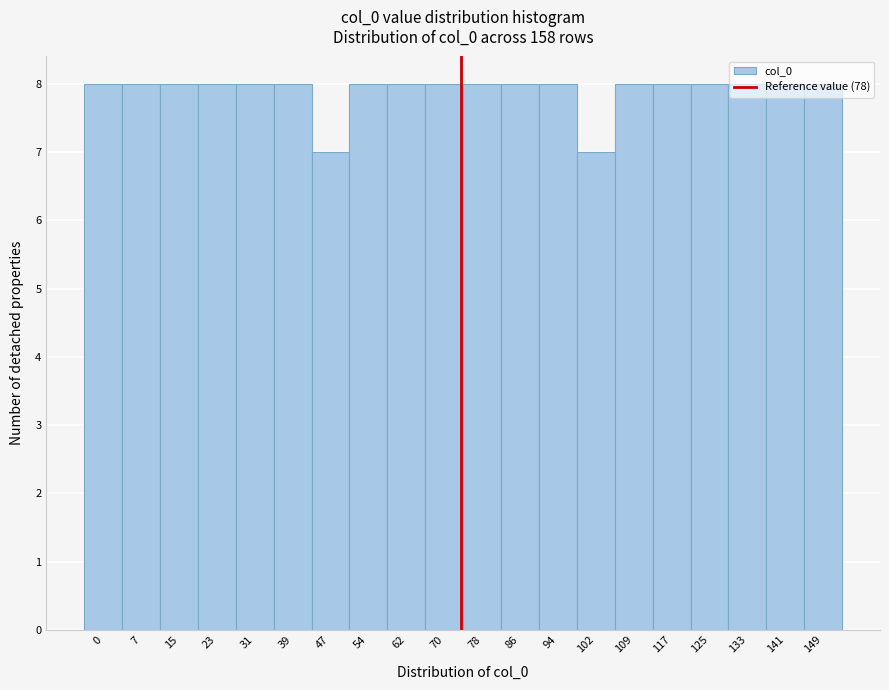

What is the sum of the values at 102 and 0?

15